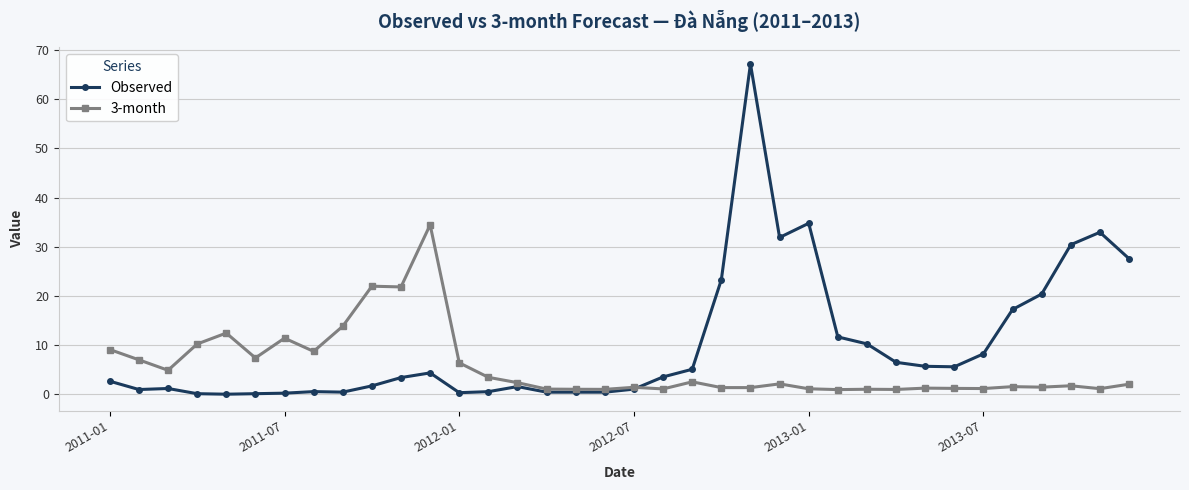

What is the difference between the maximum and minimum values in the Observed series?

67.2